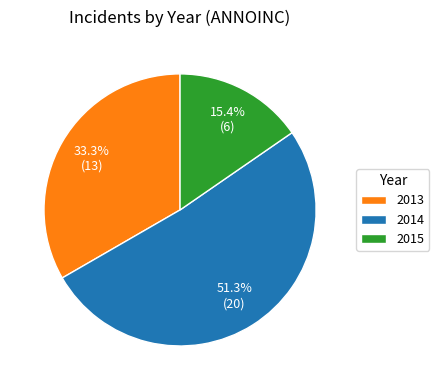

What is the smallest slice in the pie chart?

2015